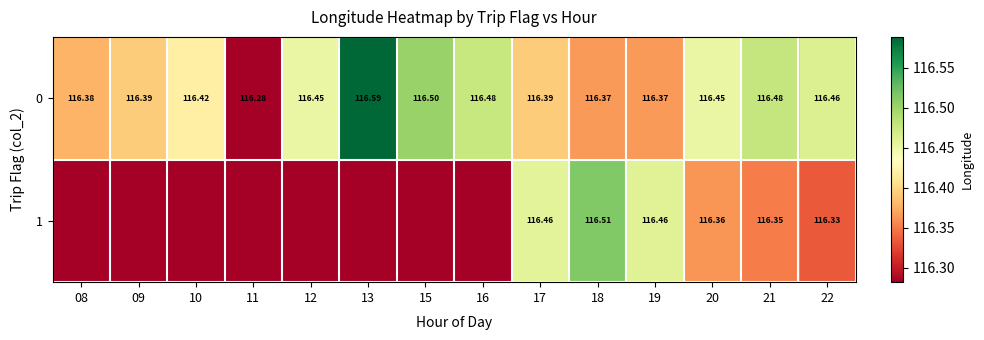

Is the value of 0 at 12 greater than the value of 1 at 20?

Yes